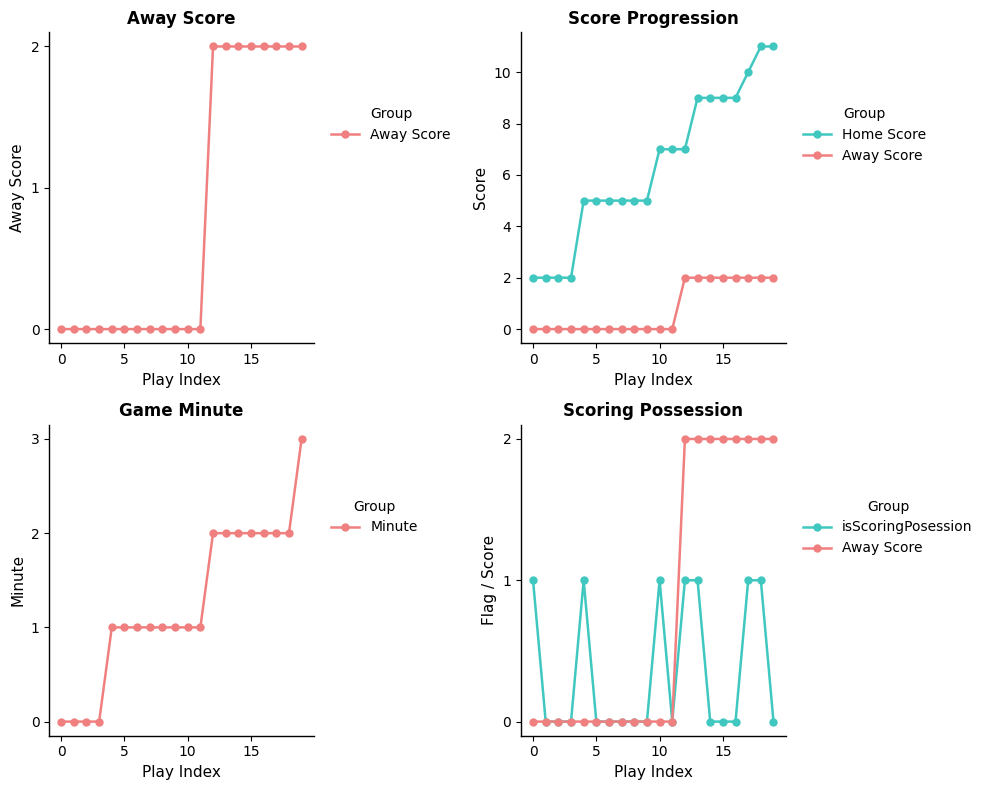

At 18, list the series in order from largest to smallest.

Home Score, Away Score, Minute, isScoringPosession